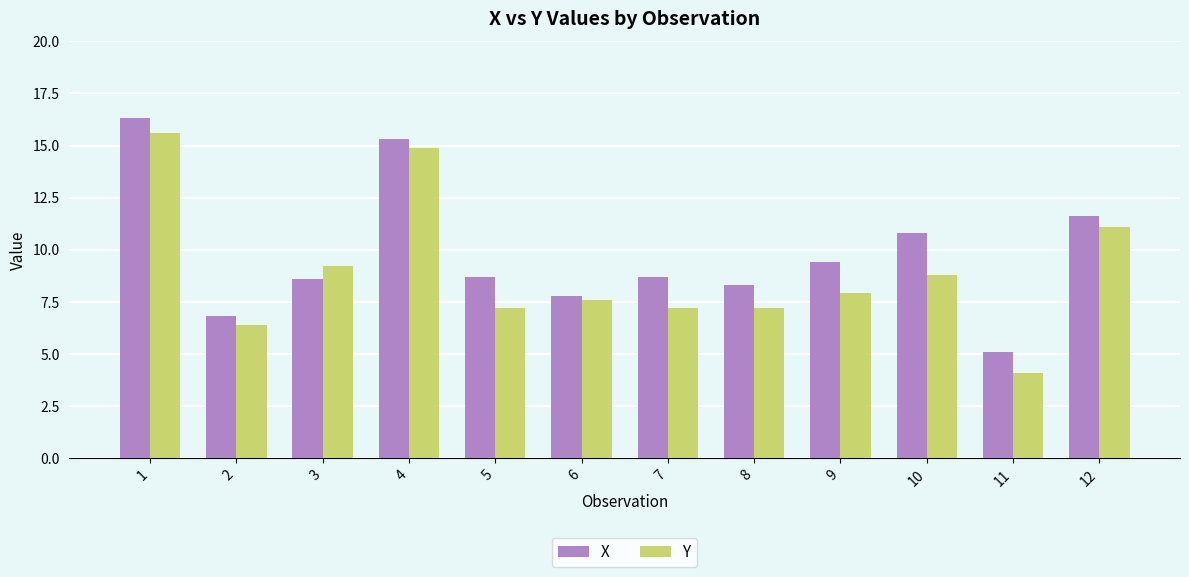

Rank the series by their average value, from highest to lowest.

X, Y